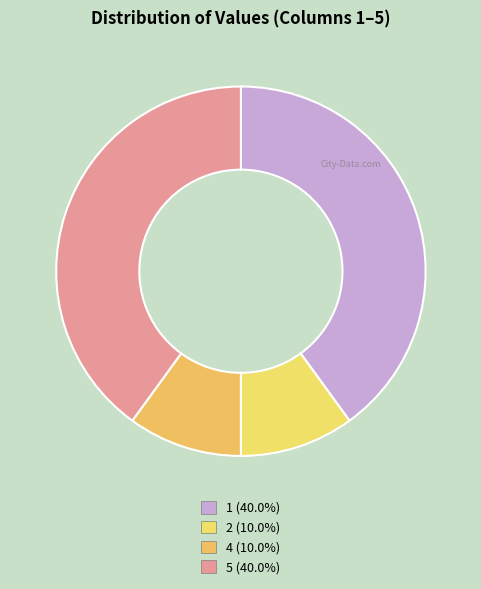

Which category has the biggest portion of the pie?

1